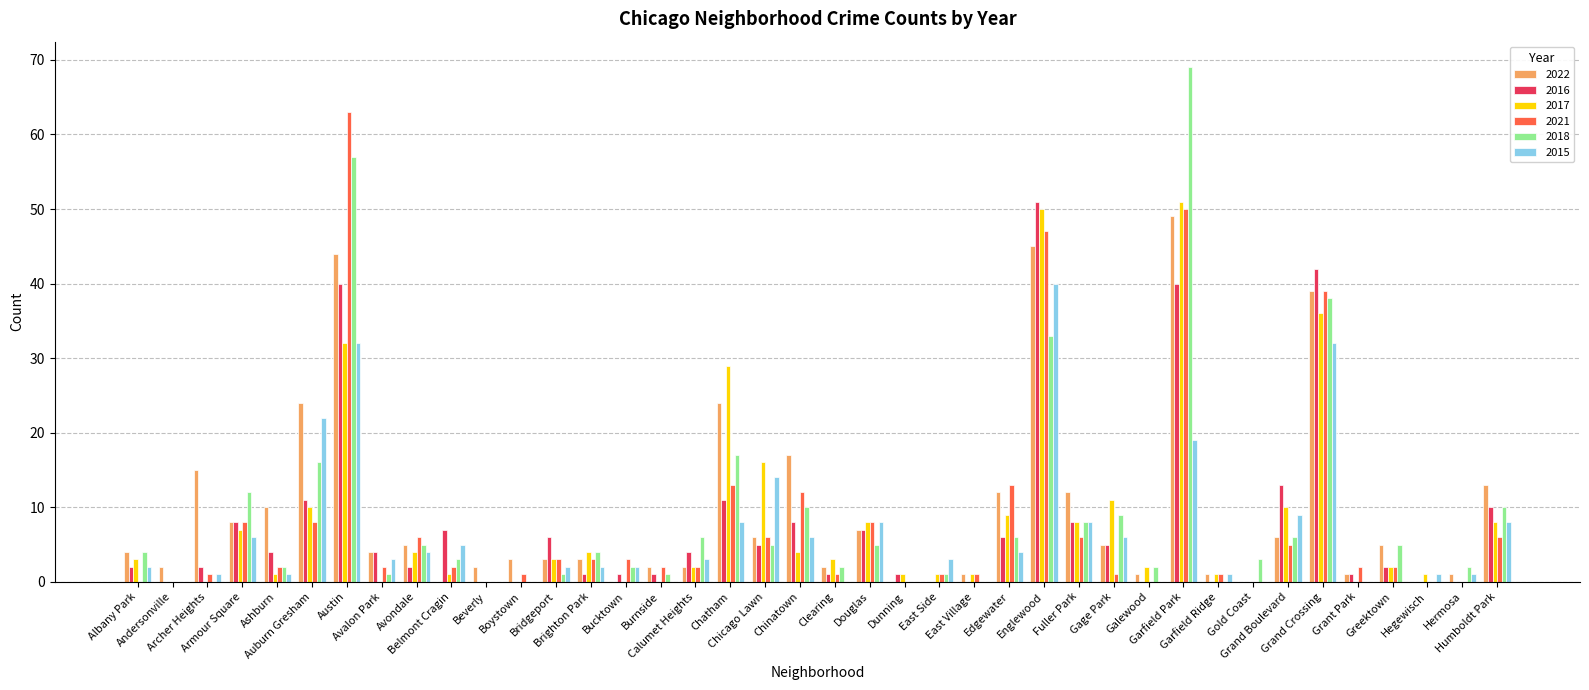

What is the highest value of the 2022 series?

49